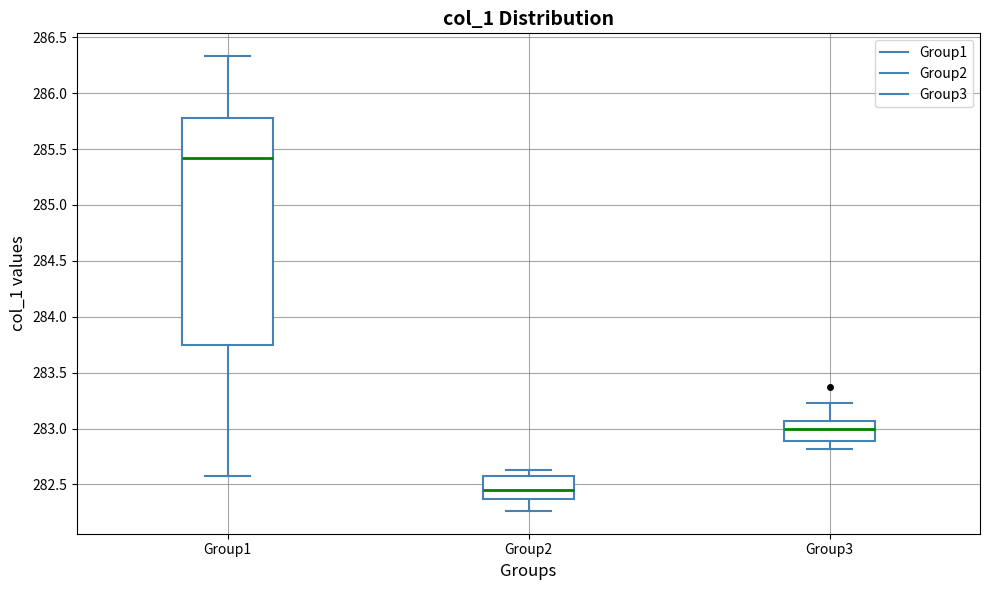

Which box's median line is the lowest?

Group2